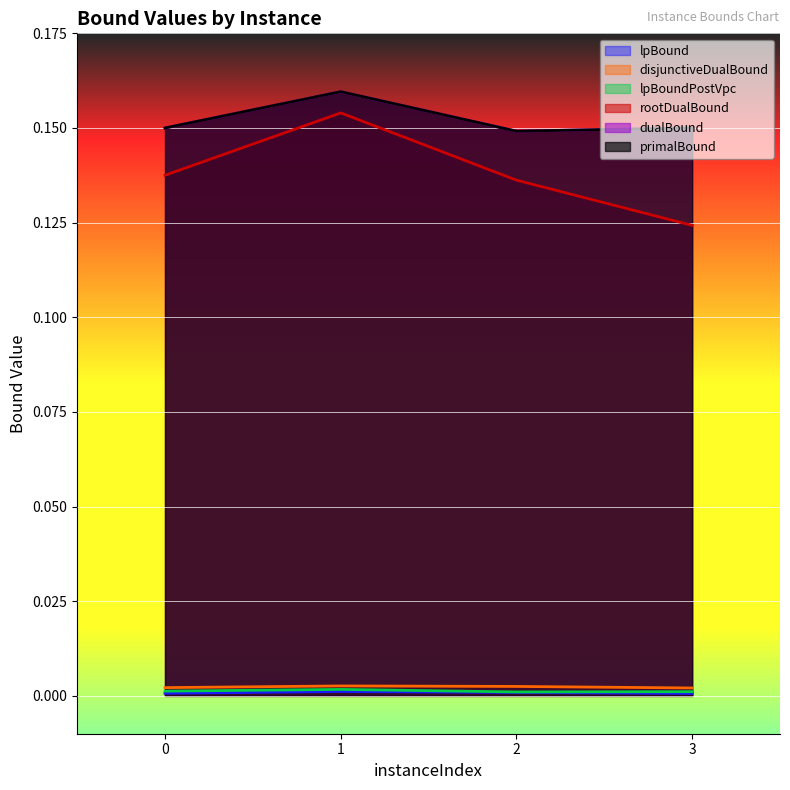

True or false: lpBoundPostVpc and dualBound cross at least once.

False